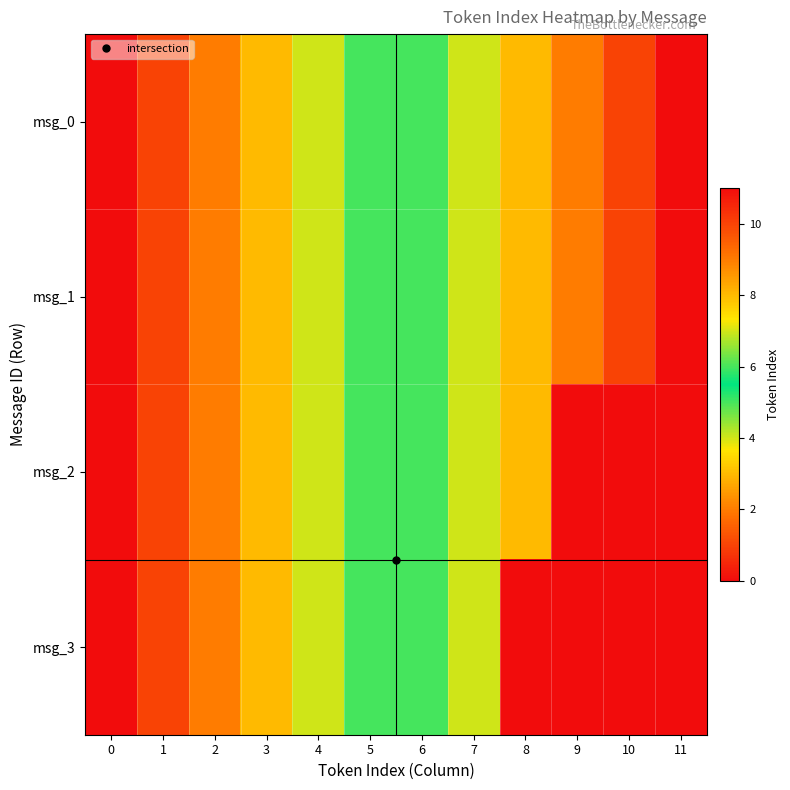

List the series in order of their peak value, lowest first.

msg_3, msg_2, msg_0, msg_1